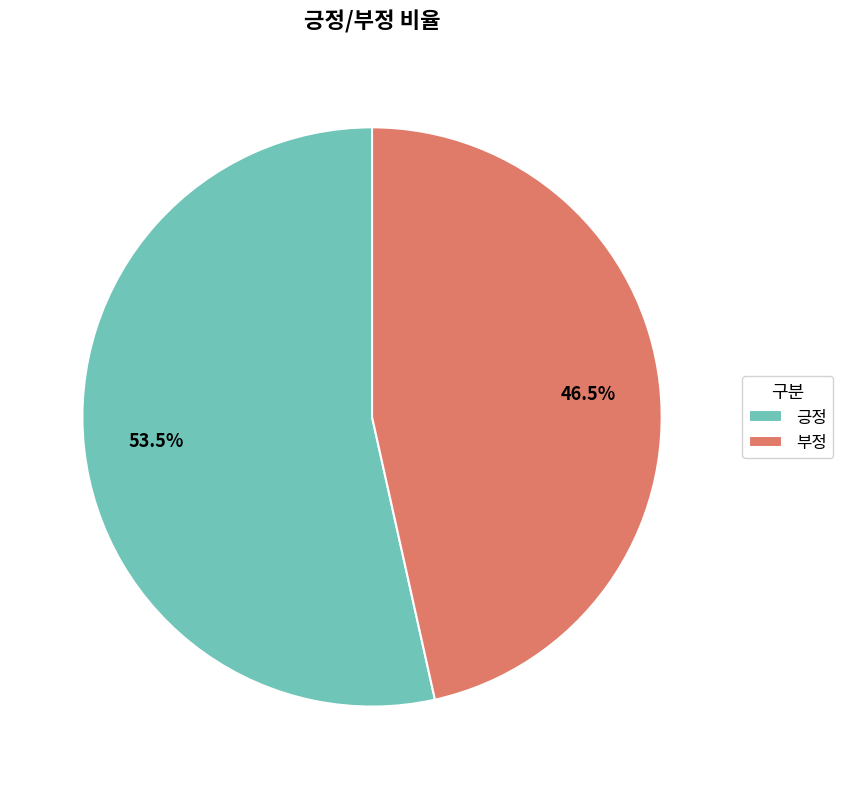

Does any single category account for the majority?

Yes